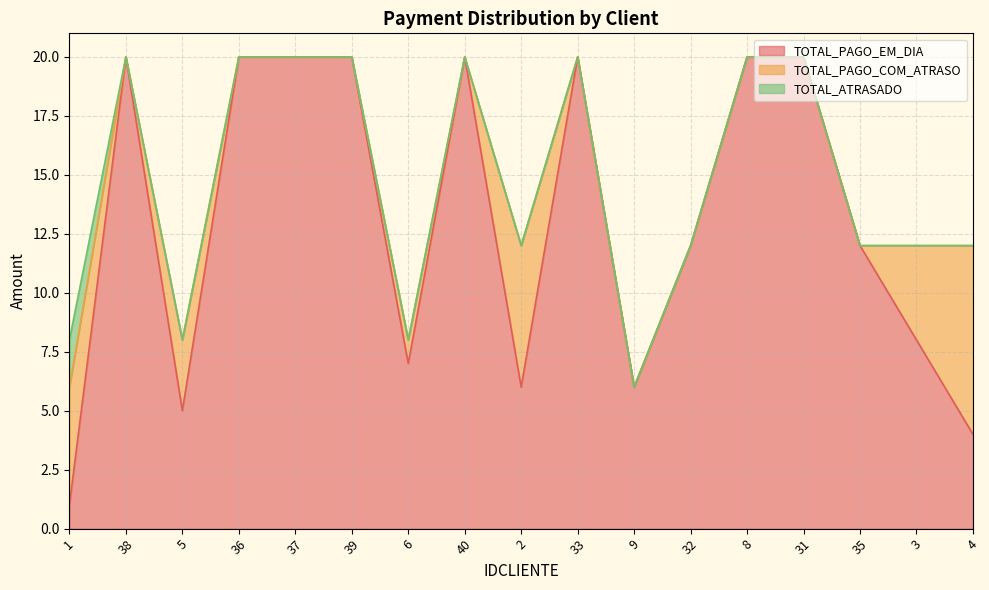

At 5, list the series in order from largest to smallest.

TOTAL_PAGO_EM_DIA, TOTAL_PAGO_COM_ATRASO, TOTAL_ATRASADO